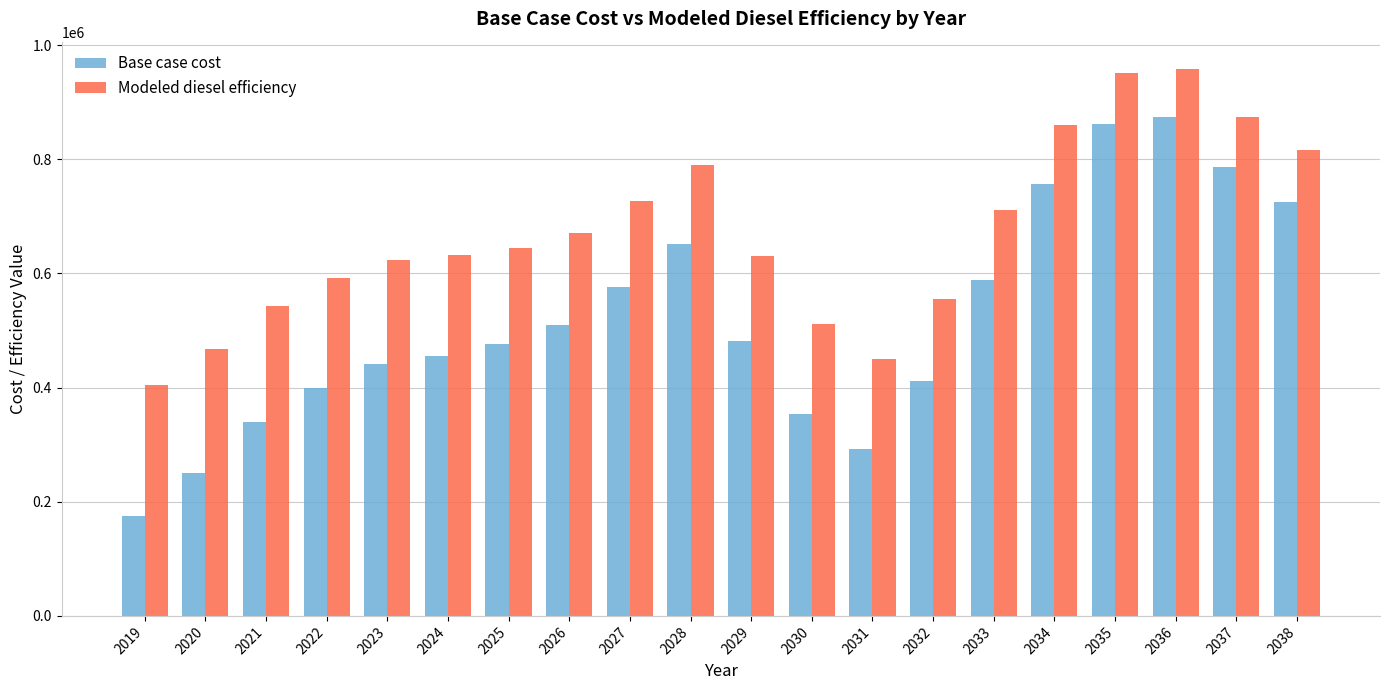

At 2019, list the series in order from smallest to largest.

Base case cost, Modeled diesel efficiency